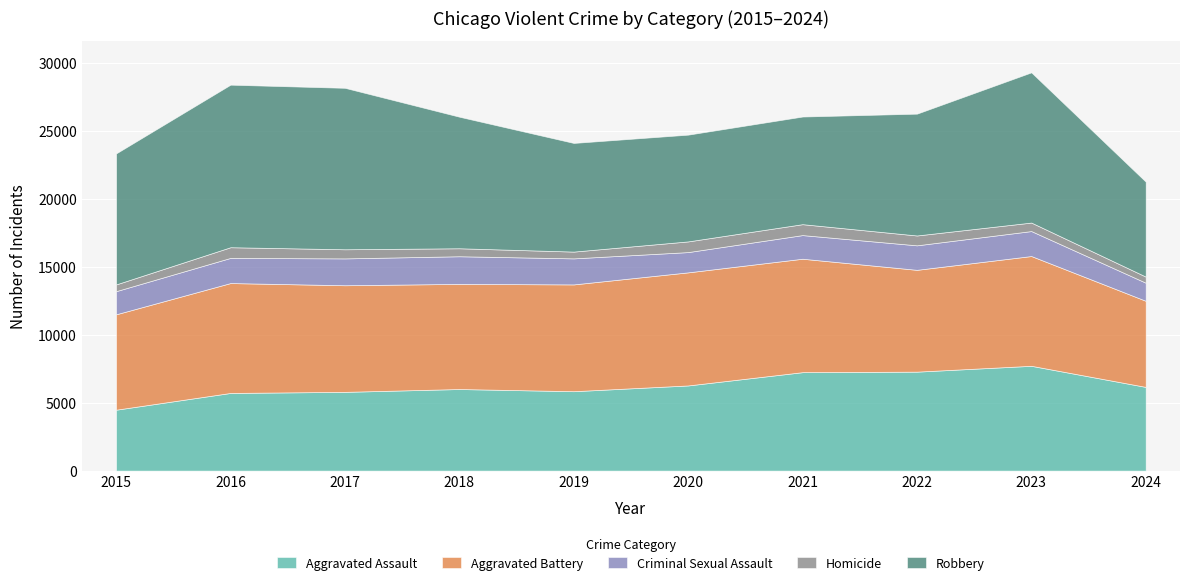

Between 2022 and 2019, which is larger?

2022